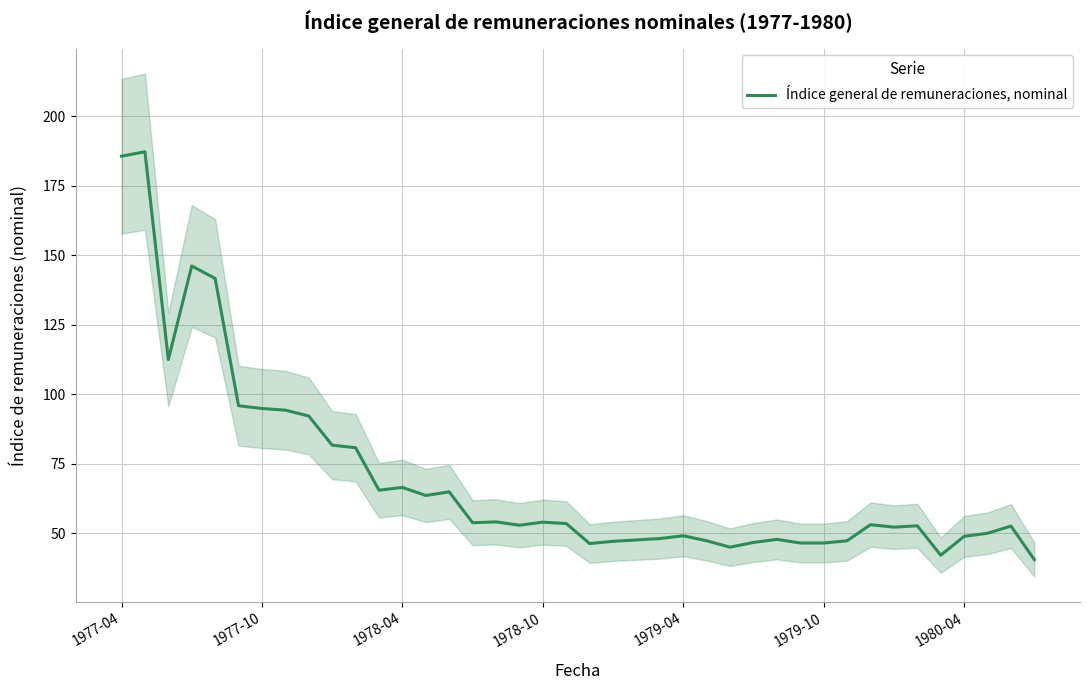

True or false: the data has more than 0 interior local peaks.

True